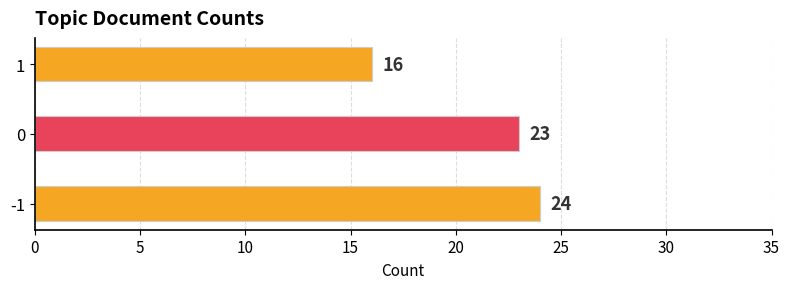

Reading bottom to top, extract all data points from this chart.

24	23	16